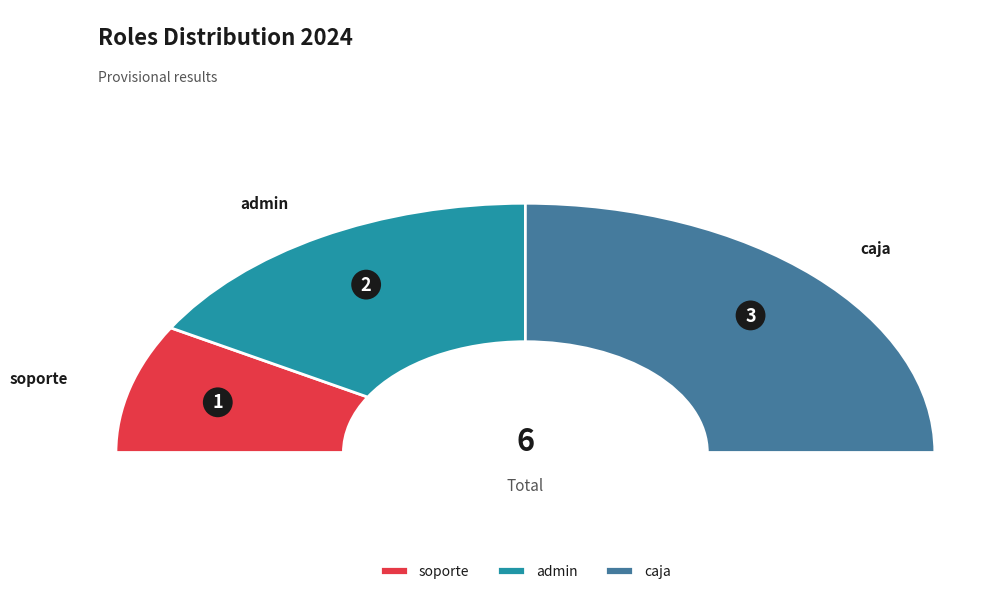

How many slices are in this pie chart?

3